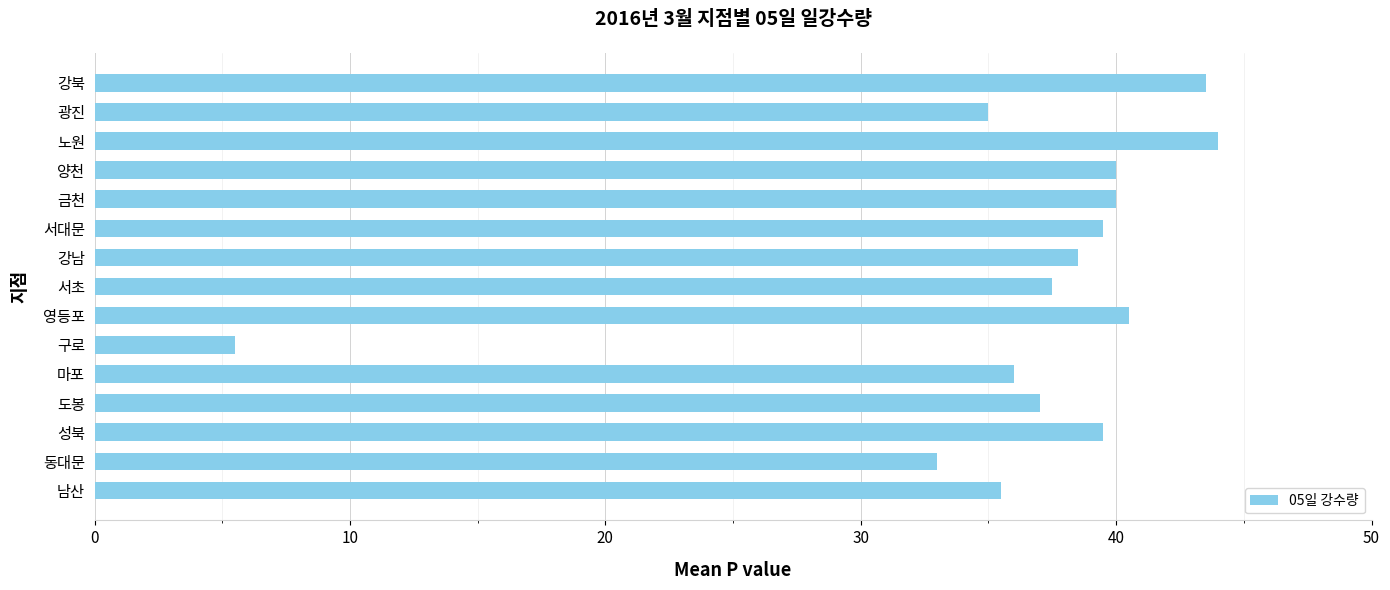

What is the average value?

36.3